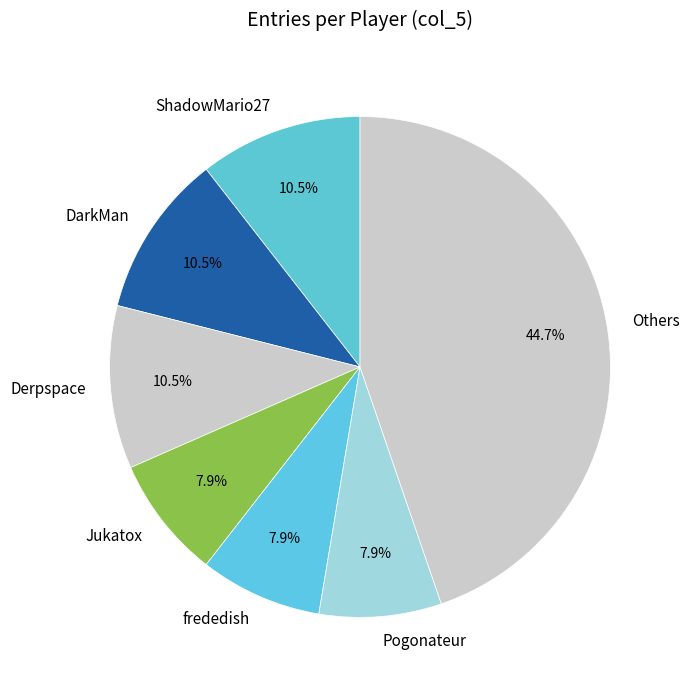

What is the largest slice in the pie chart?

Others